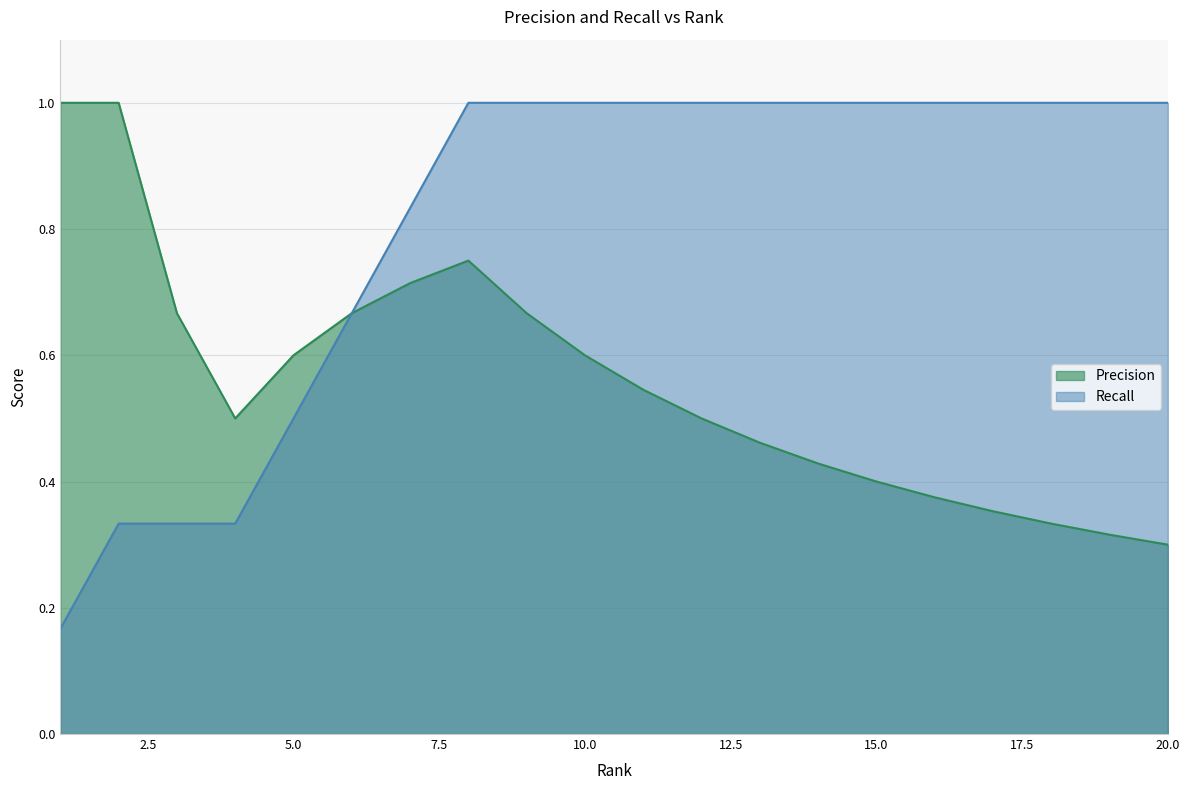

Does the chart have visible grid lines?

Yes